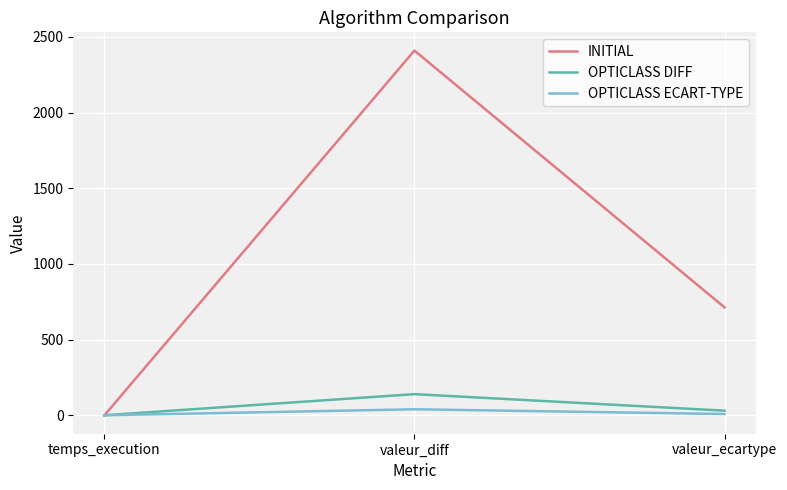

Rank the series by their maximum value, from lowest to highest.

OPTICLASS ECART-TYPE, OPTICLASS DIFF, INITIAL